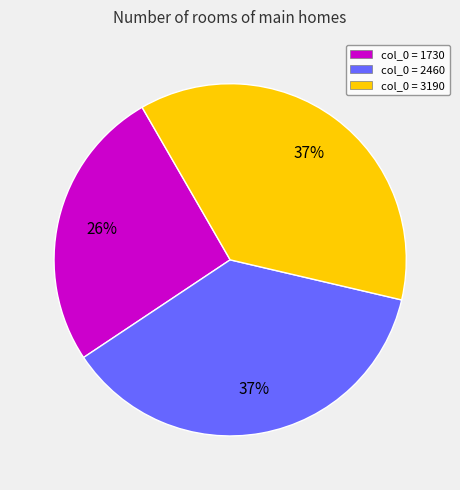

Is there any slice that represents more than half of the pie?

No